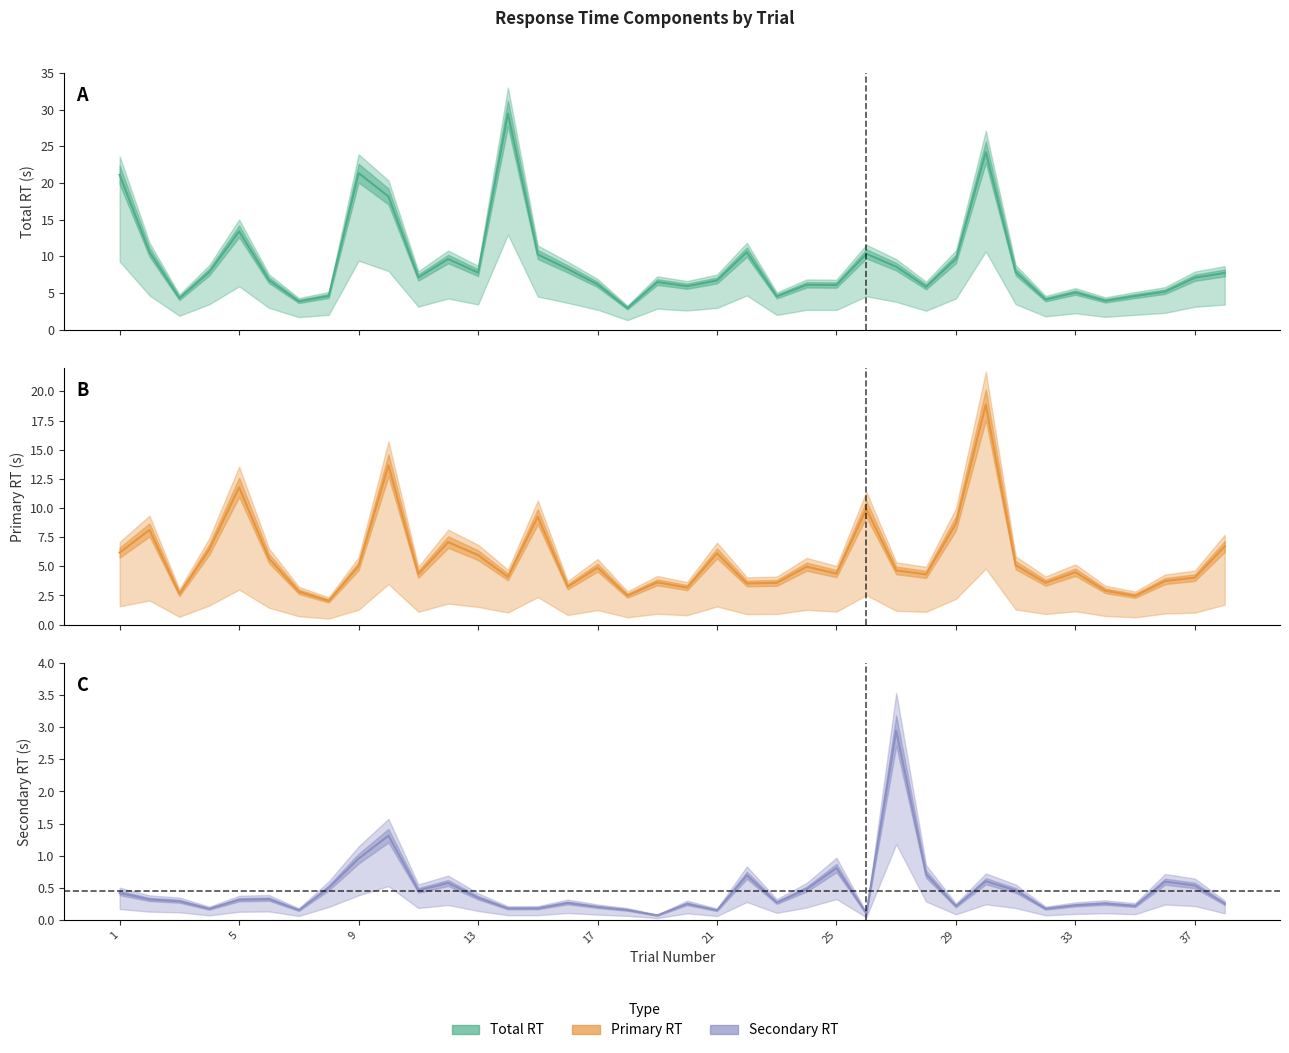

The Secondary RT series shows 1.3 at 10. True or false?

True